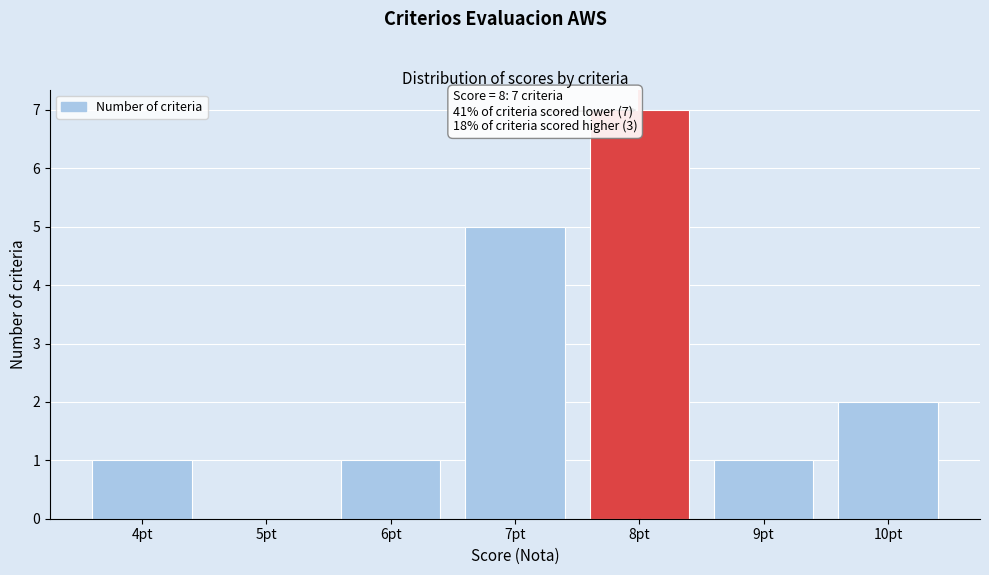

Reading left to right, transcribe all the data shown in this chart.

4pt=1	5pt=0	6pt=1	7pt=5	8pt=7	9pt=1	10pt=2